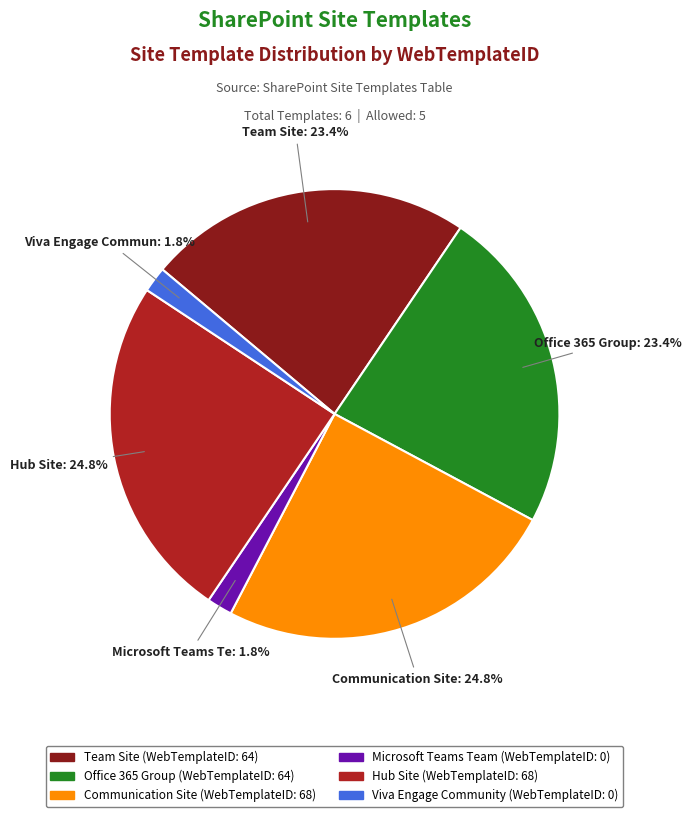

How many segments does this pie chart have?

6